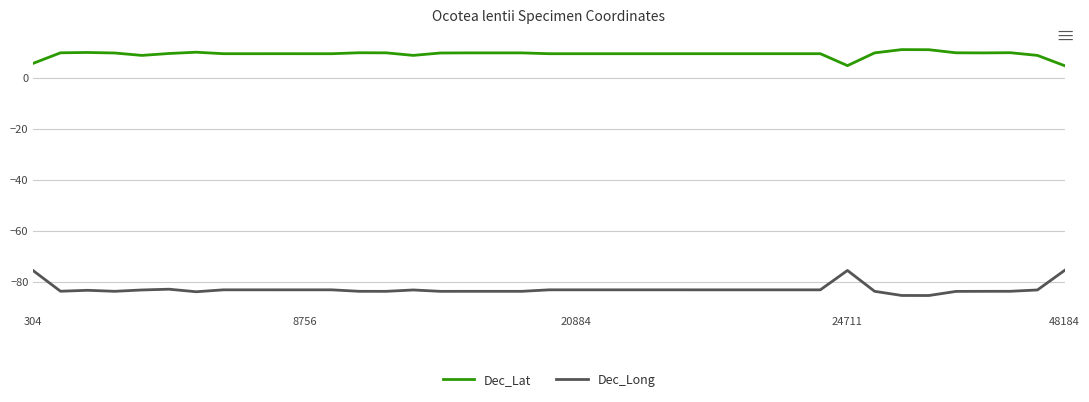

What is the highest value of the Dec_Long series?

-75.6